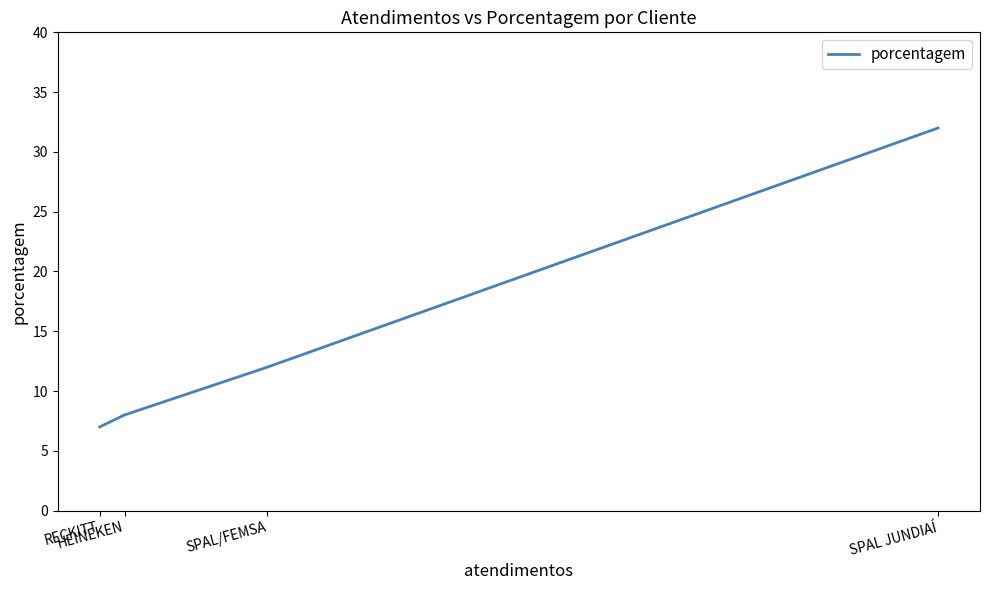

The value at SPAL JUNDIAÍ is 32. True or false?

True